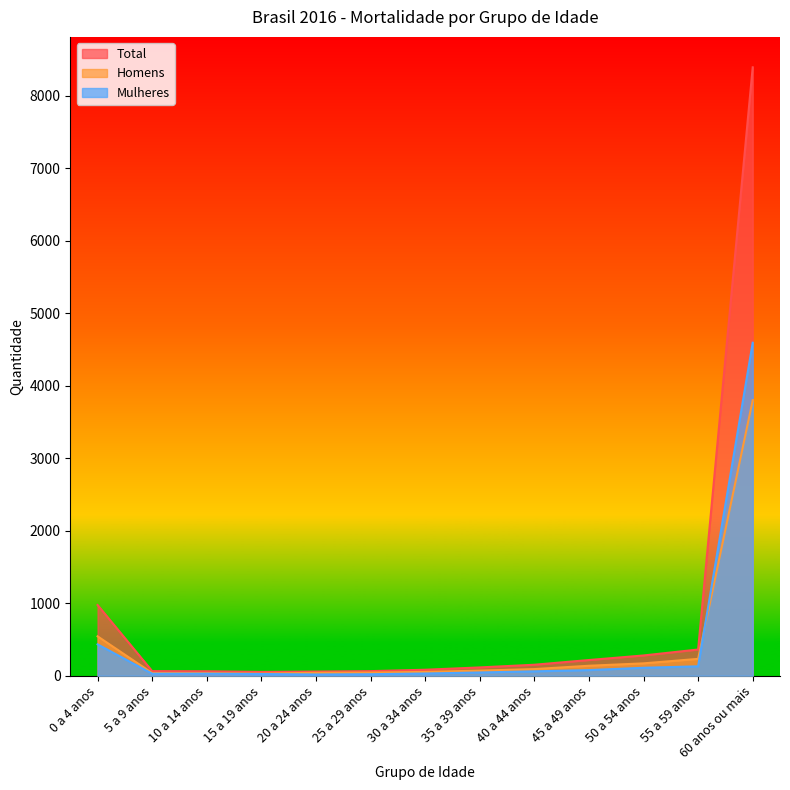

The Total series shows 63 at 25 a 29 anos. True or false?

True